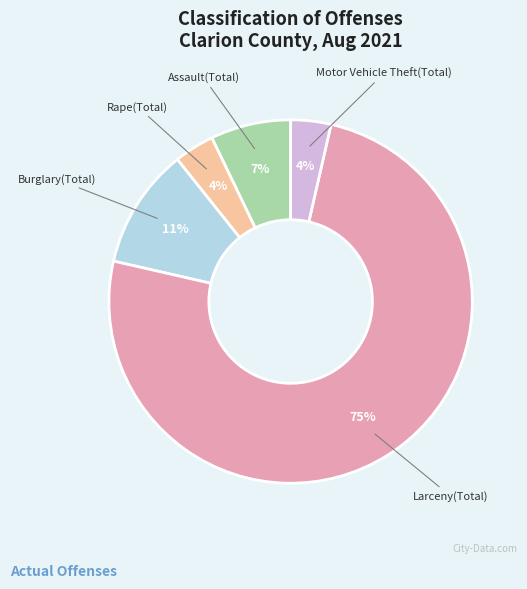

To the nearest percent, what is the average slice percentage?

20%